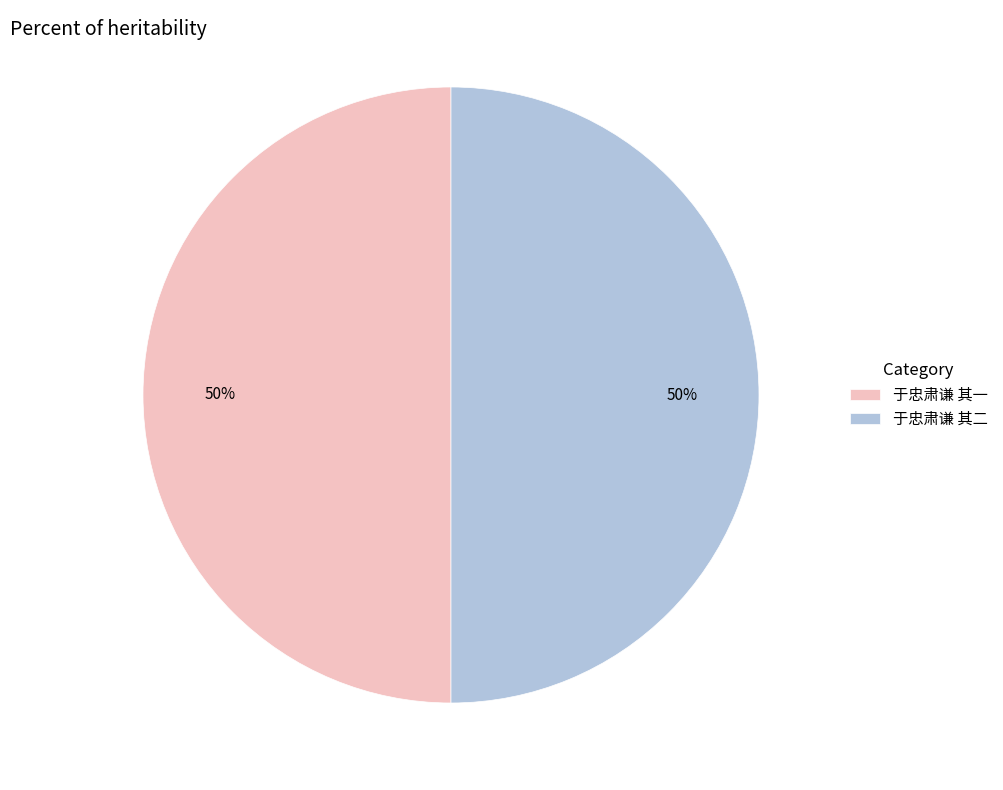

What is the ratio of the value at 于忠肃谦 其一 to the value at 于忠肃谦 其二?

1.0